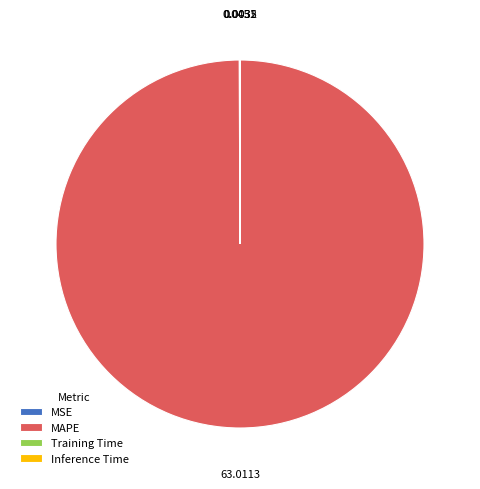

Which slice is the largest?

MAPE